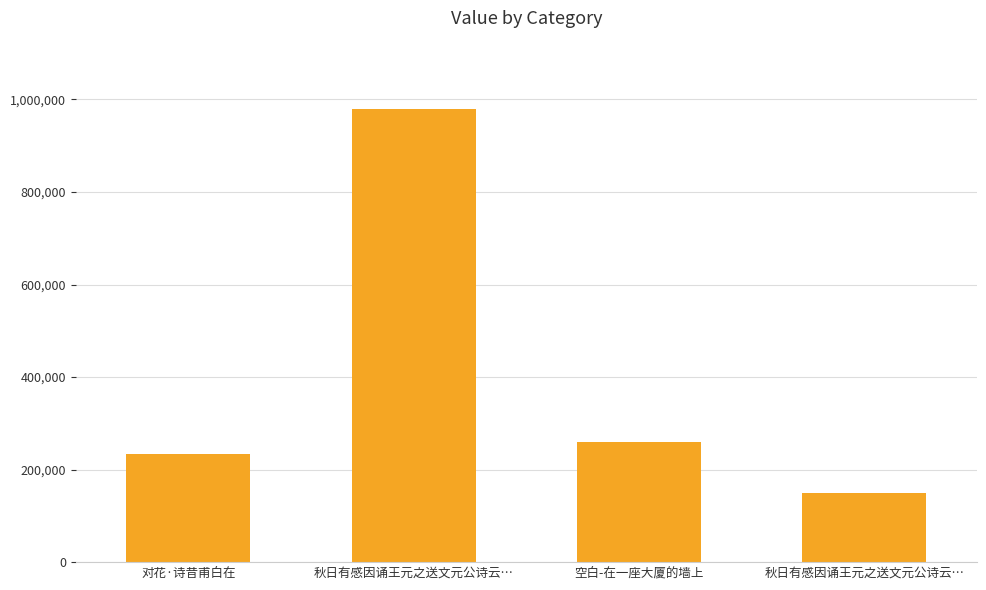

Reading left to right, what are all the values shown in this chart?

对花·诗昔甫白在=233777	秋日有感因诵王元之送文元公诗云…=980000	空白-在一座大厦的墙上=259892	秋日有感因诵王元之送文元公诗云…=149963